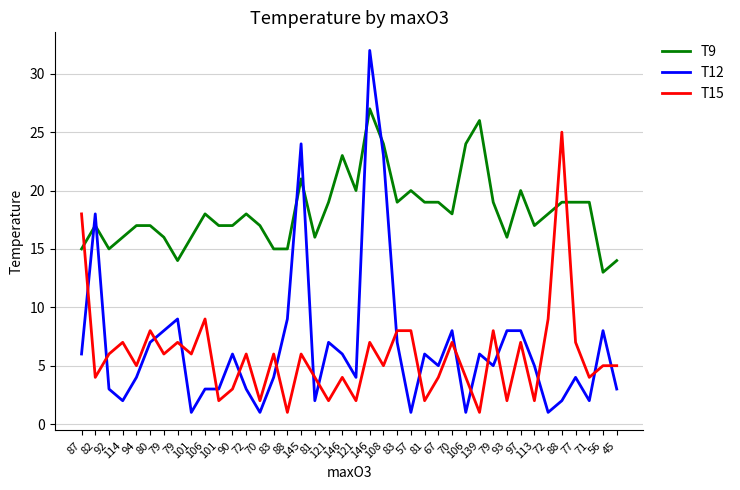

How many lines are shown in the chart?

3